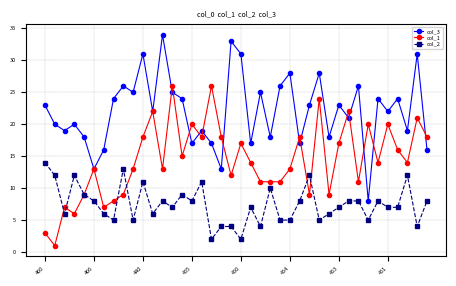

Which series has the largest total across all categories?

col_3